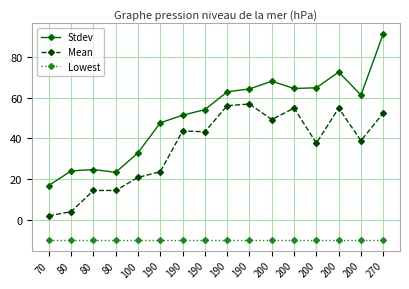

Which series has the widest spread of values?

Stdev